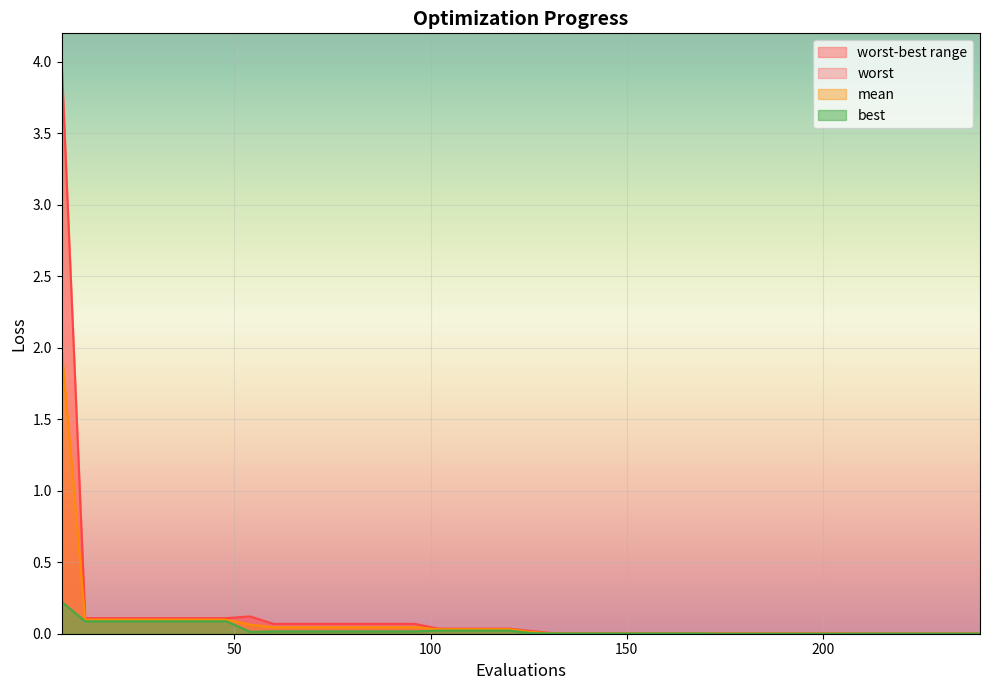

Is it true that best equals 0.0 at 66?

True